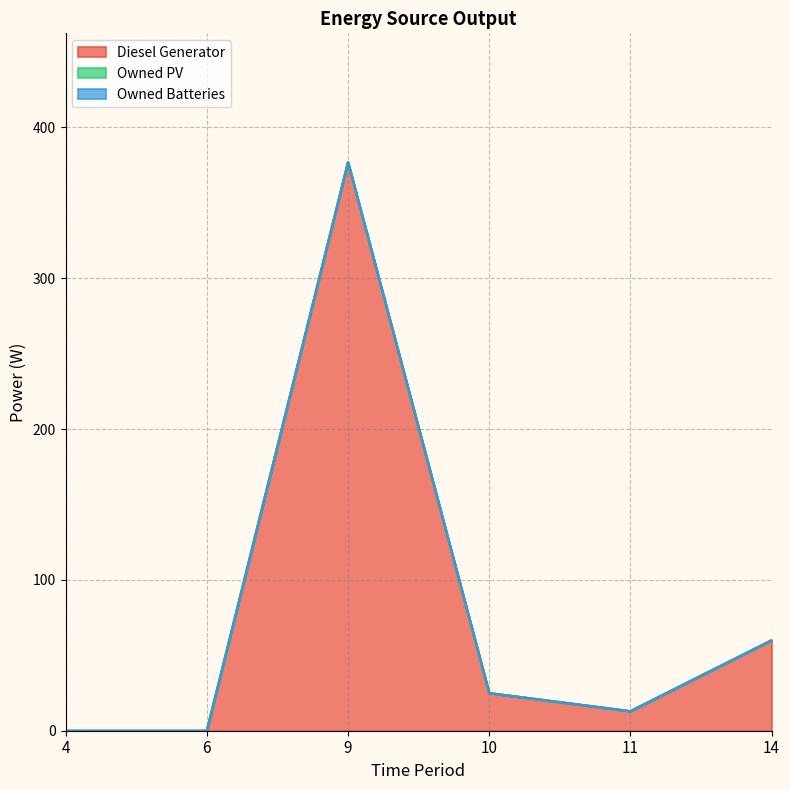

Between 4 and 11, which series saw the biggest shift?

Diesel Generator